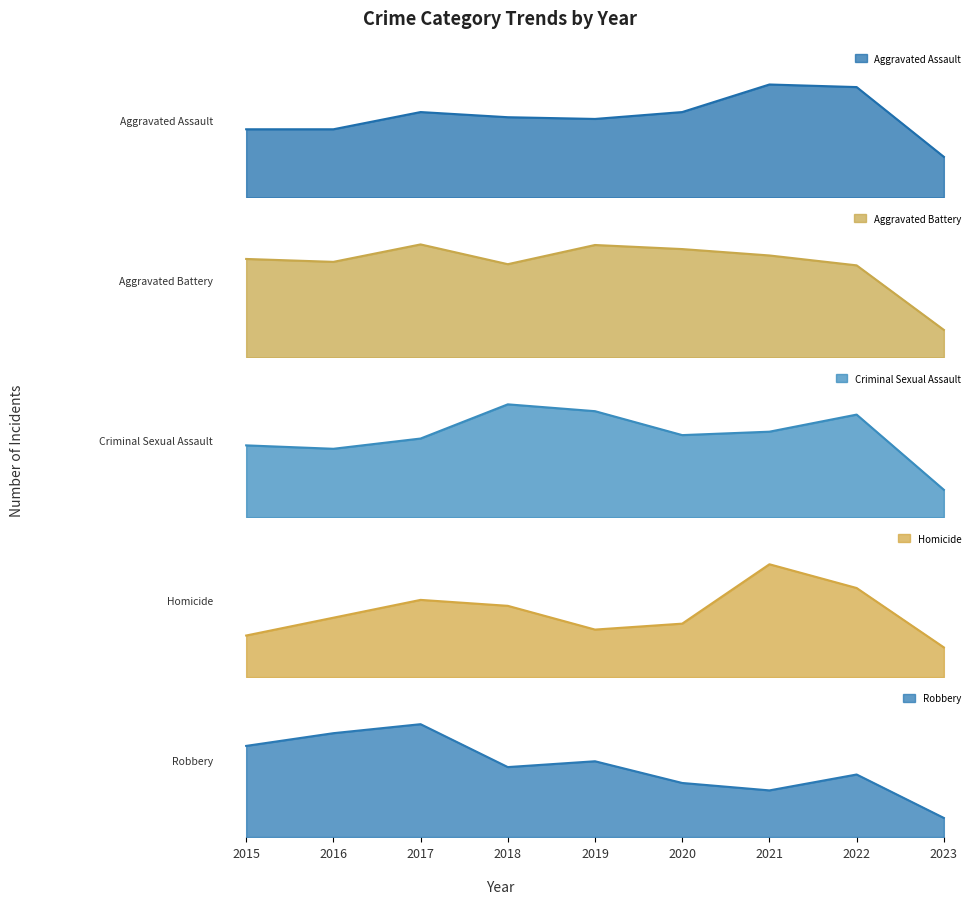

Where do Robbery and Aggravated Battery first cross each other?

2017 and 2018